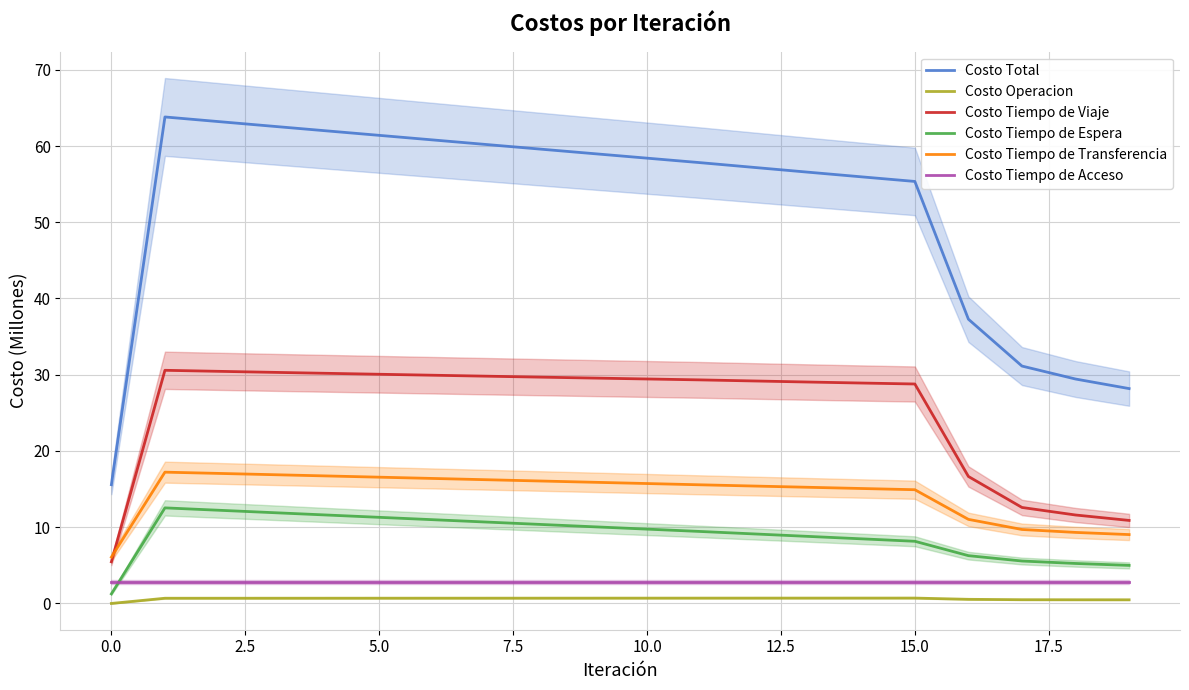

What is the approximate value of Costo Tiempo de Acceso at 0.0?

2.8